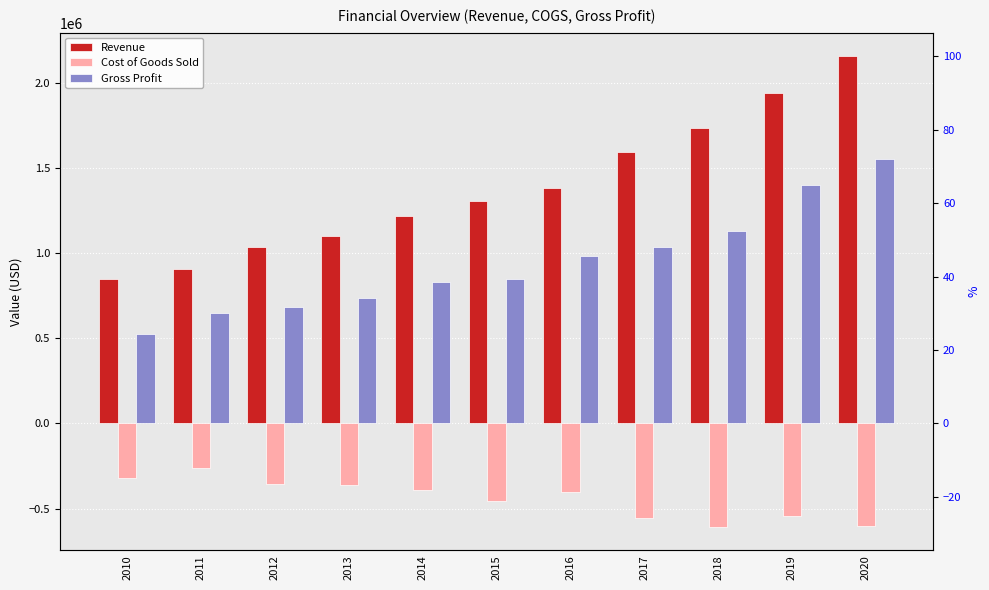

At which label does Gross Profit first exceed 849212?

2015